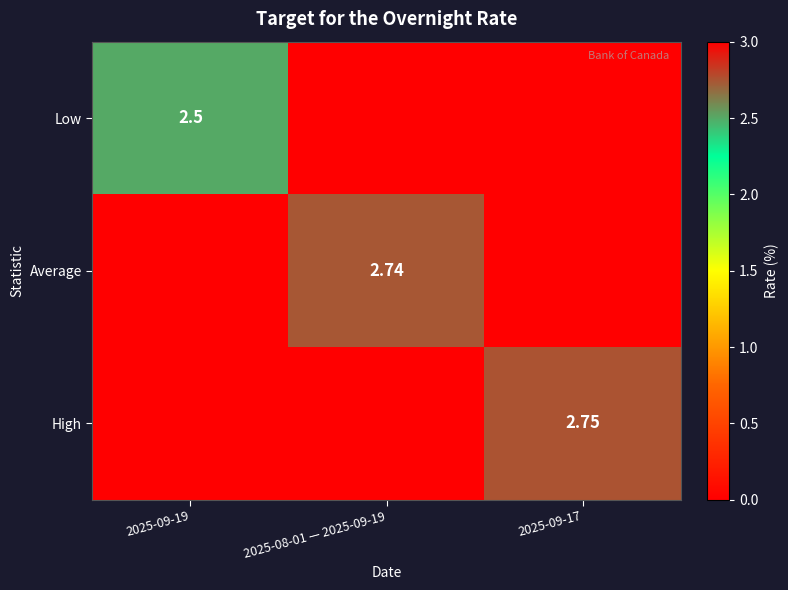

Is it true that Average equals 2.7 at 2025-08-01 — 2025-09-19?

True